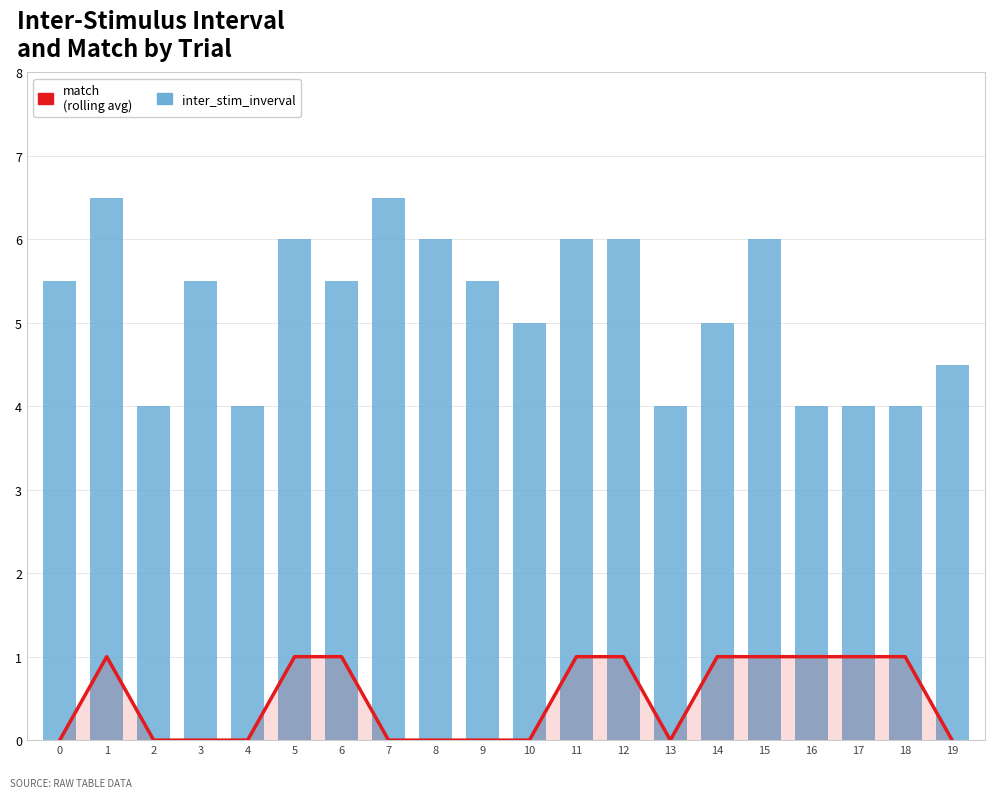

Count the match values in the range 0 to 1.

20